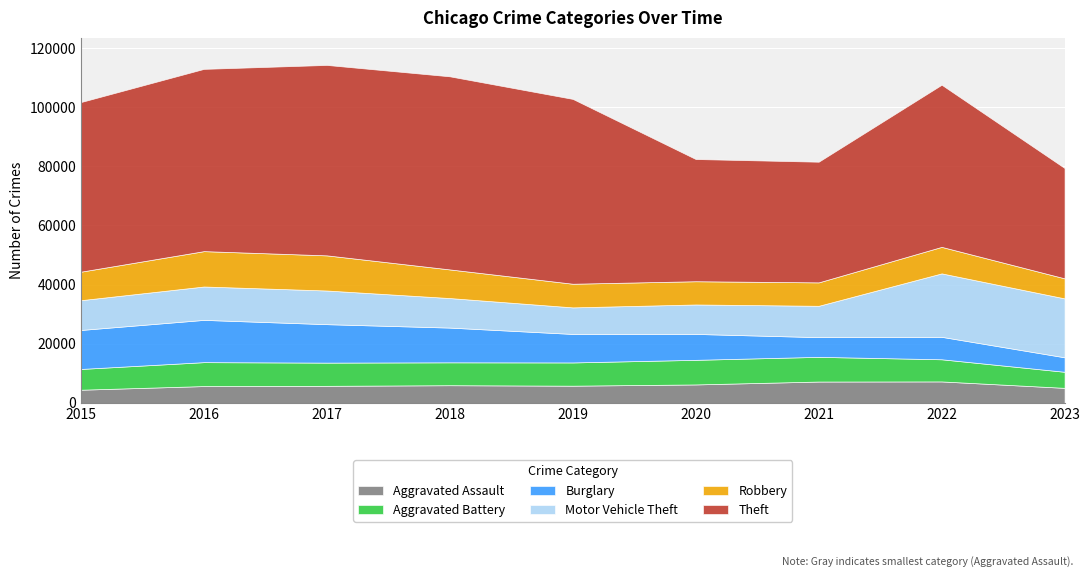

What are all the series names shown in the legend?

Aggravated Assault, Aggravated Battery, Burglary, Motor Vehicle Theft, Robbery, Theft